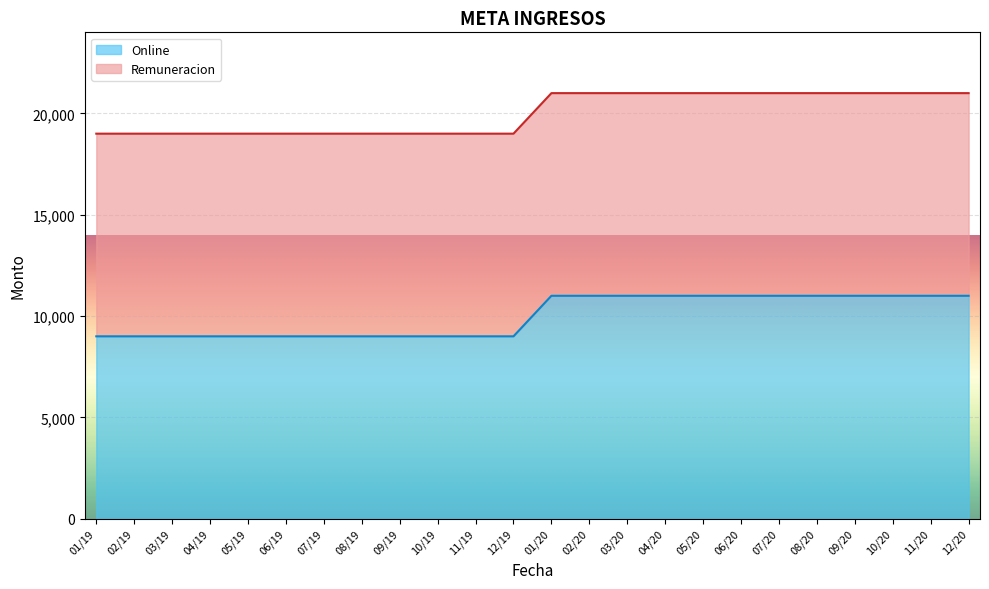

What is the average value?

10000